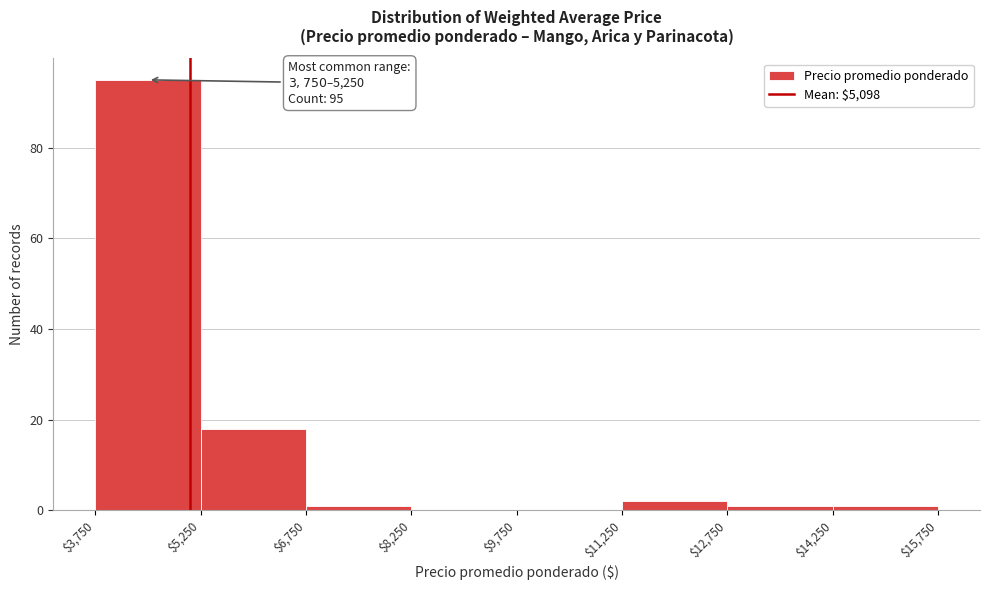

Over which range of the x-axis is the bar tallest?

$3,750 to $5,250